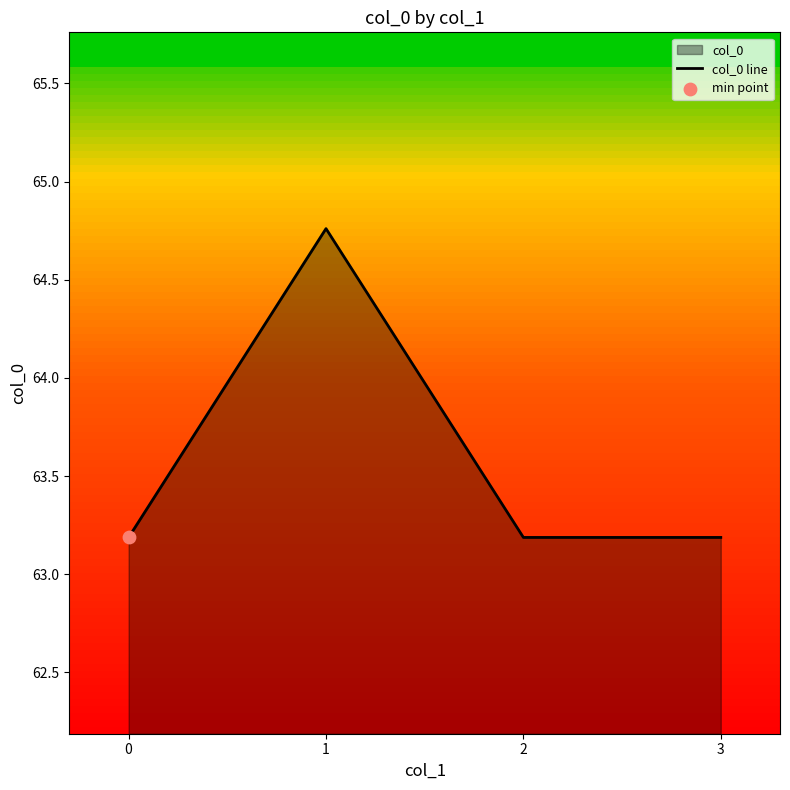

What is the ratio of the value at 0 to the value at 2?

1.0